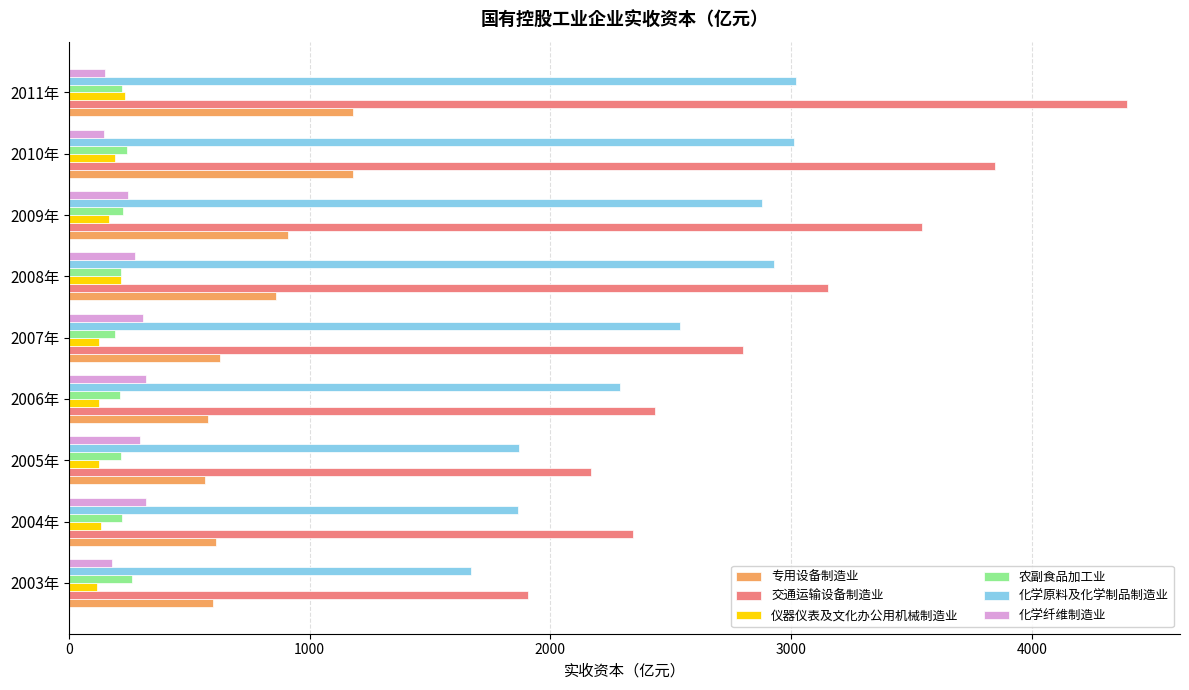

The value of 化学原料及化学制品制造业 at 2003年 is 2834.7. True or false?

False